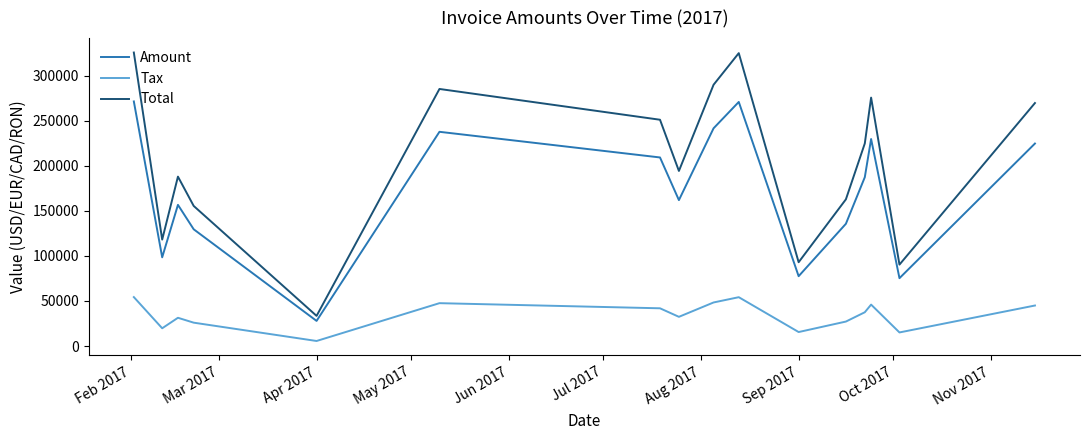

Which series has the widest spread of values?

Total